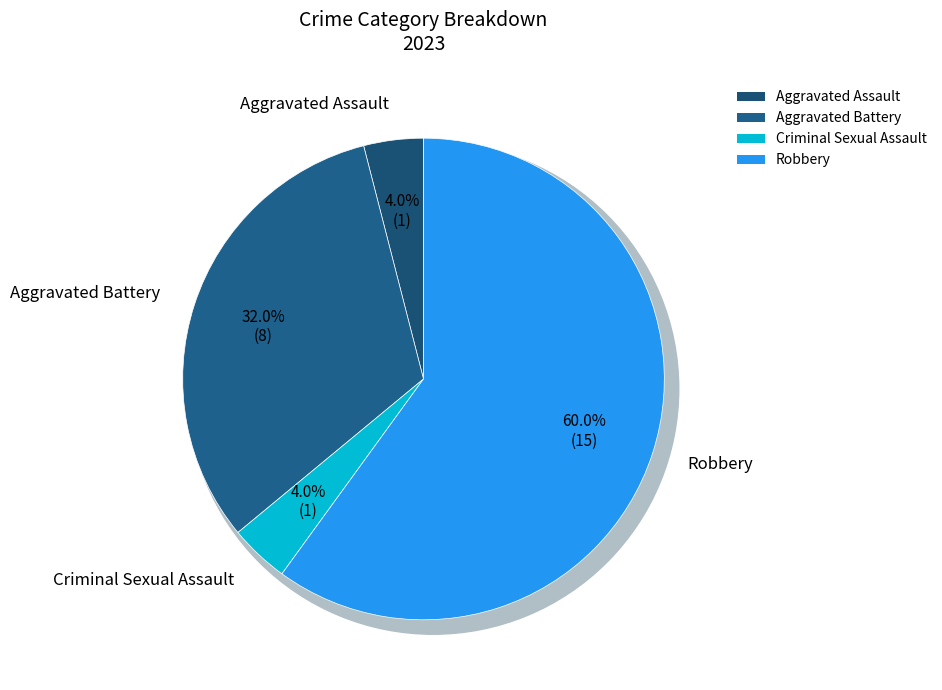

Does Robbery account for over 50% of the chart?

Yes